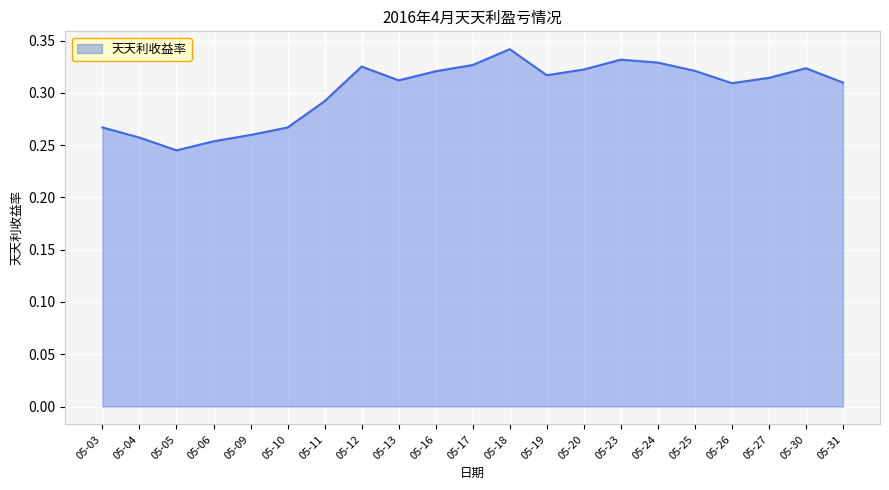

At which category does the data reach its first local valley?

05-05